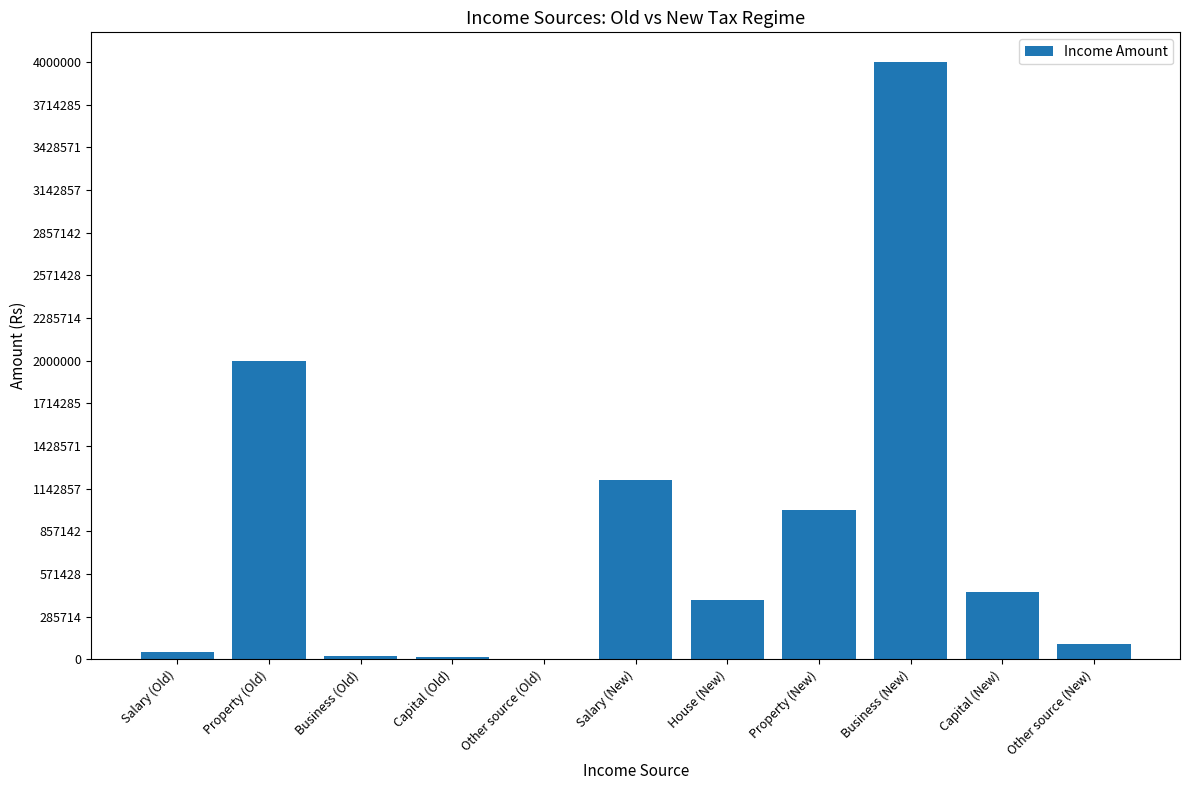

True or false: the data shows 625145 at House (New).

False